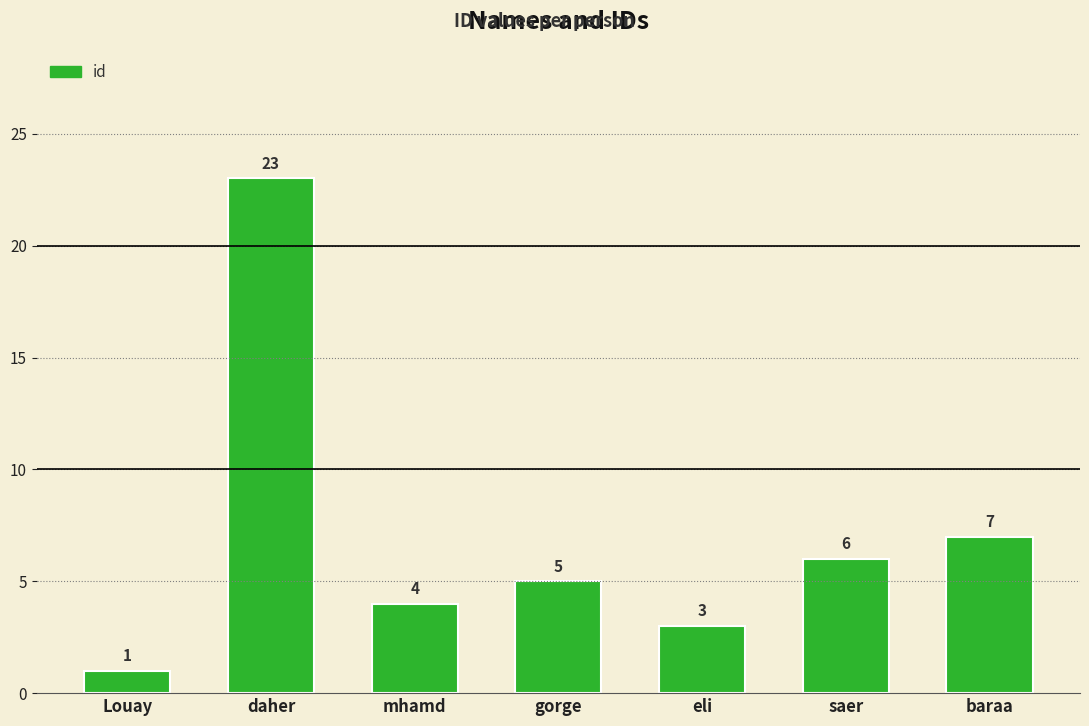

Rank the categories by value from highest to lowest.

daher, baraa, saer, gorge, mhamd, eli, Louay